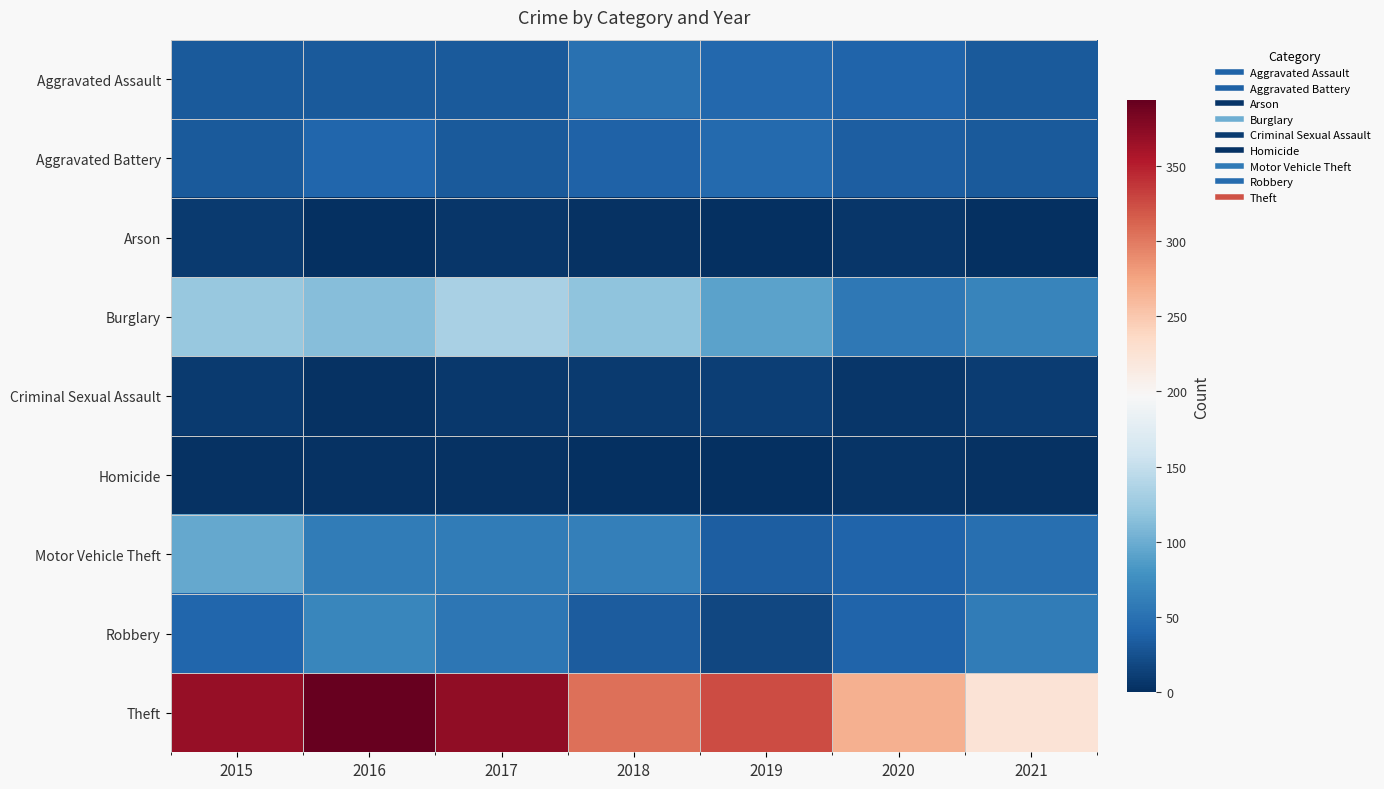

Rank the series at 2017 from highest to lowest value.

Theft, Burglary, Motor Vehicle Theft, Robbery, Aggravated Assault, Aggravated Battery, Criminal Sexual Assault, Arson, Homicide